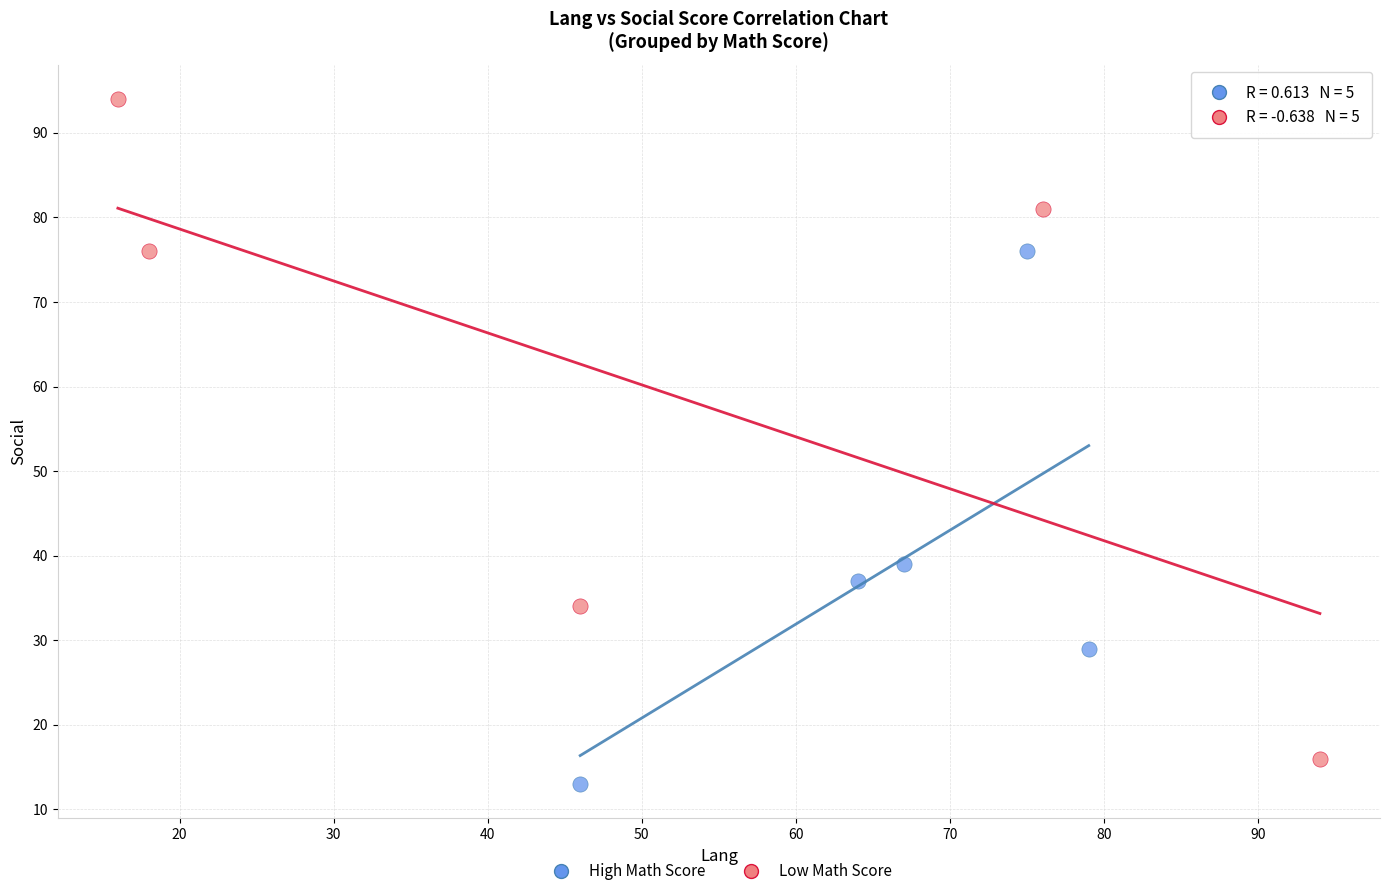

Which series has the widest spread of Y values?

Low Math Score